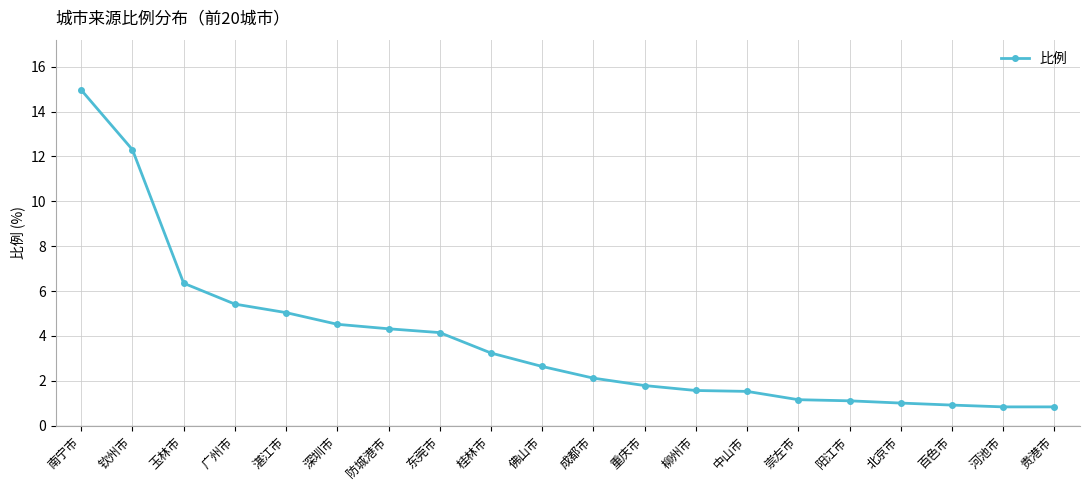

Count the number of data series in this chart.

1